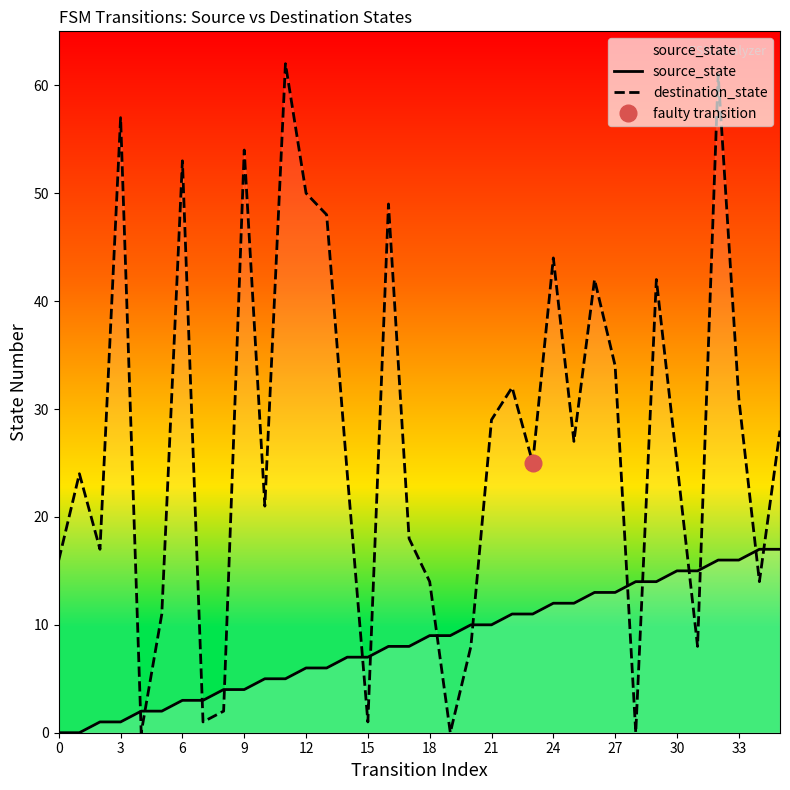

How many intersections are there between source_state and destination_state?

14